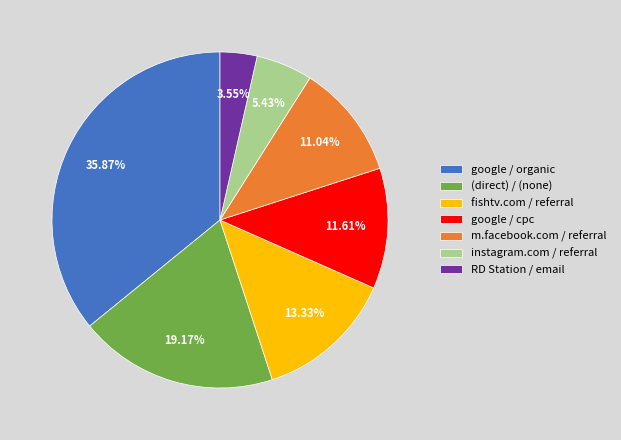

Rank the categories by value from highest to lowest.

google / organic, (direct) / (none), fishtv.com / referral, google / cpc, m.facebook.com / referral, instagram.com / referral, RD Station / email